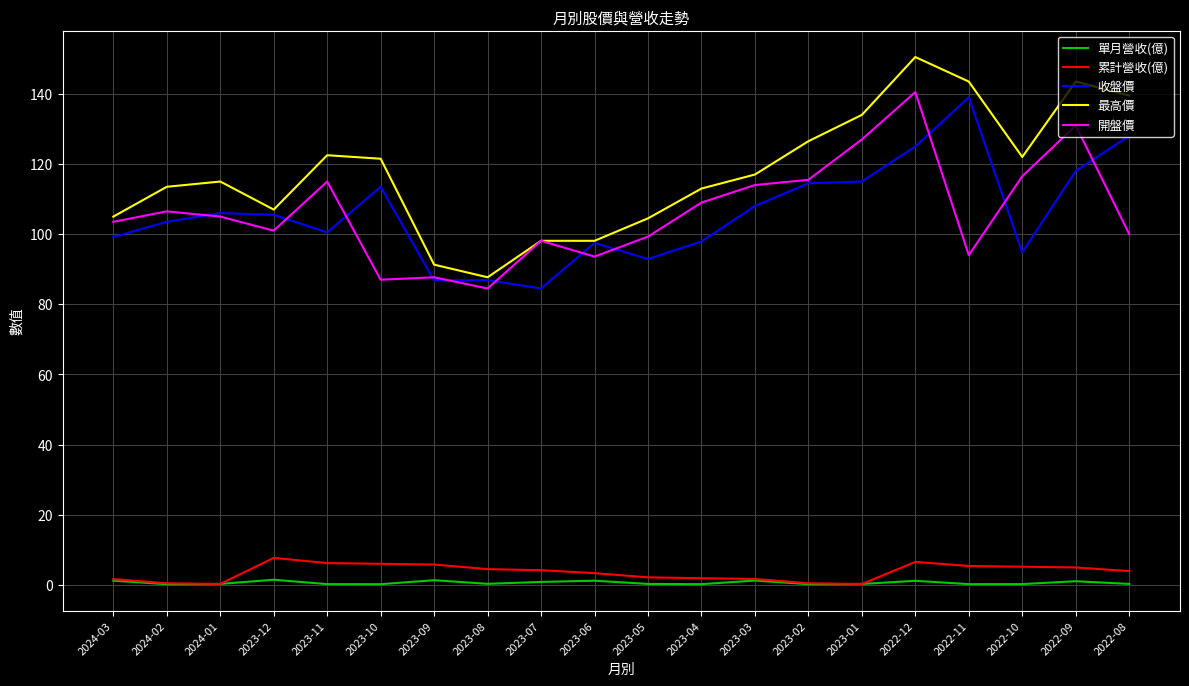

True or false: 累計營收(億) and 開盤價 cross at least once.

False